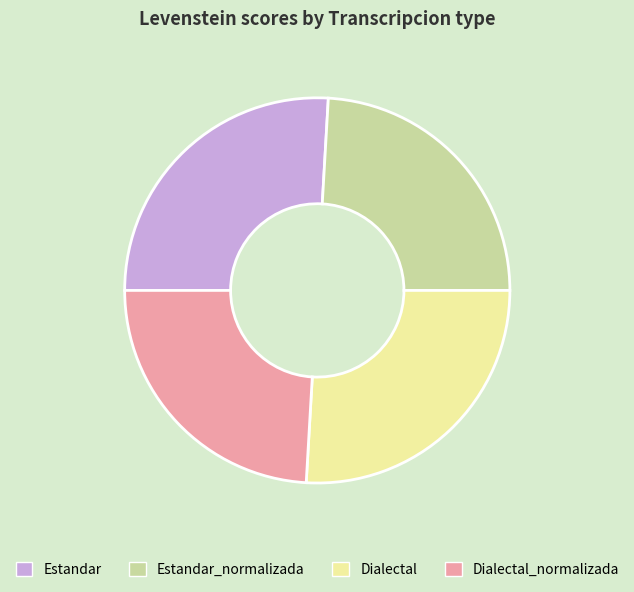

What is the ratio of the value at Dialectal to the value at Estandar?

1.0